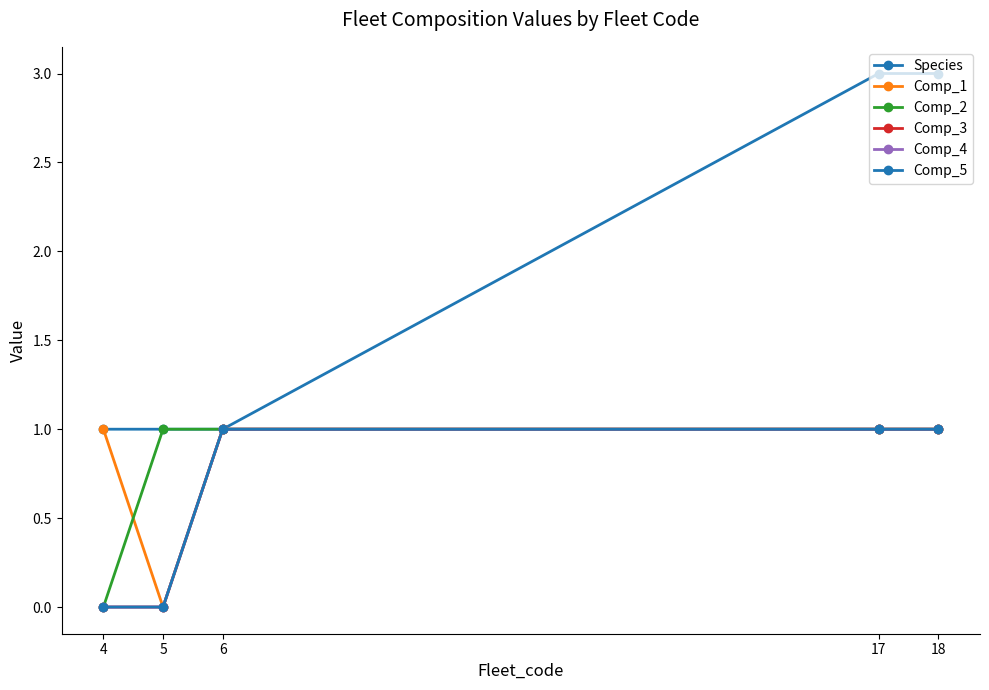

How many lines are shown in the chart?

6